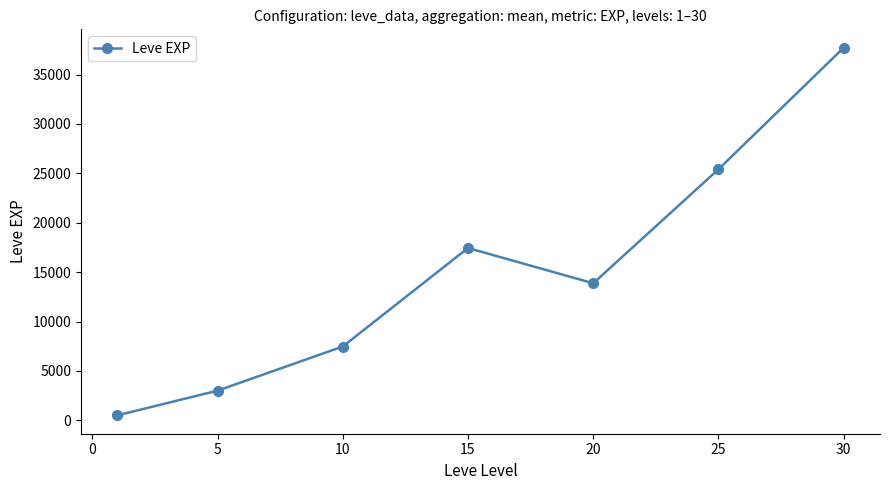

Reading left to right, extract all data points from this chart.

510.2	3008.3	7475.0	17445.0	13876.7	25410.0	37715.0